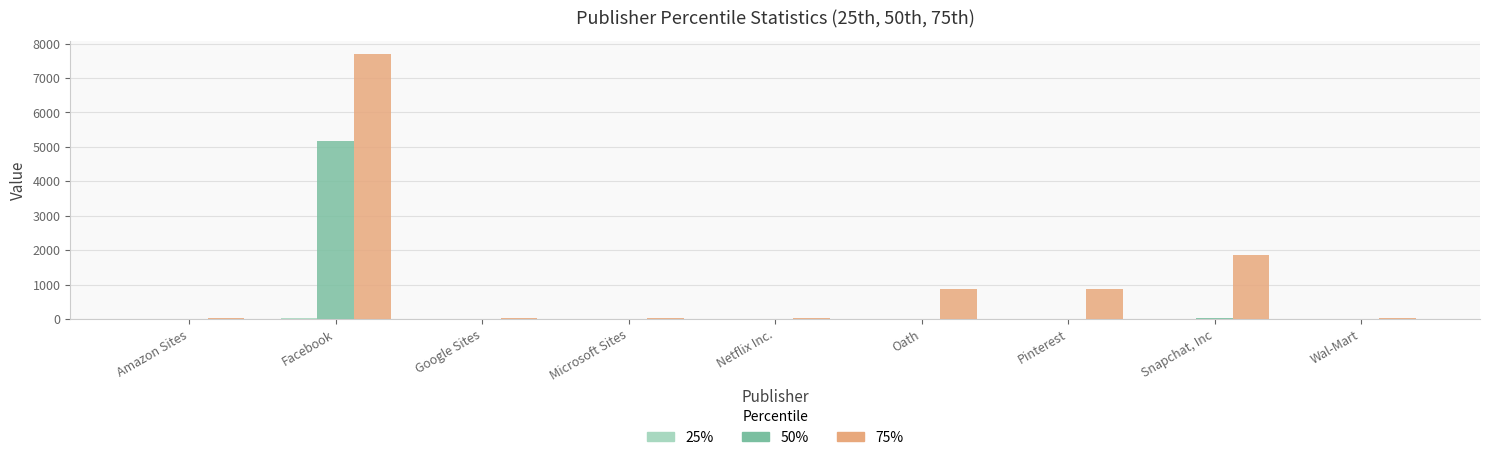

Which series has the largest total across all categories?

75%